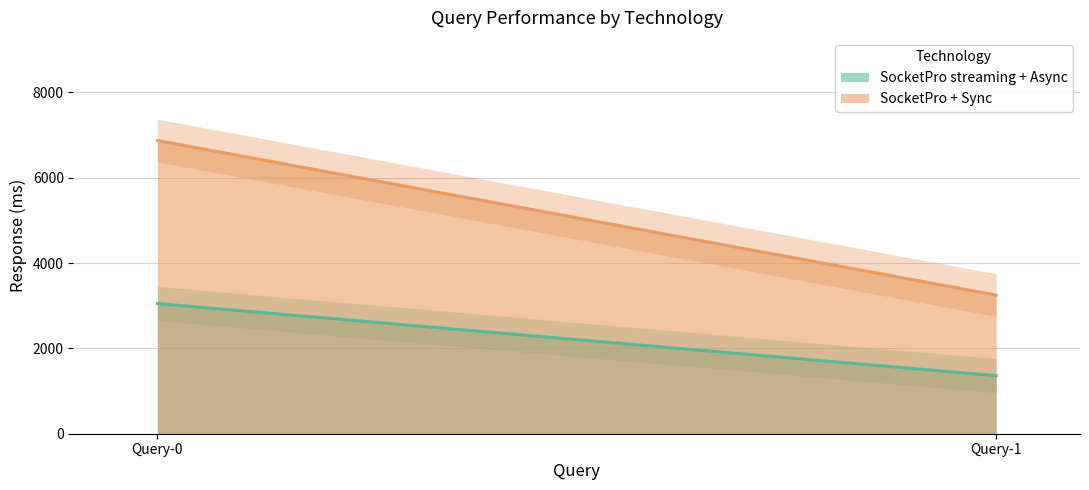

What are all the series names shown in the legend?

SocketPro streaming + Async, SocketPro + Sync